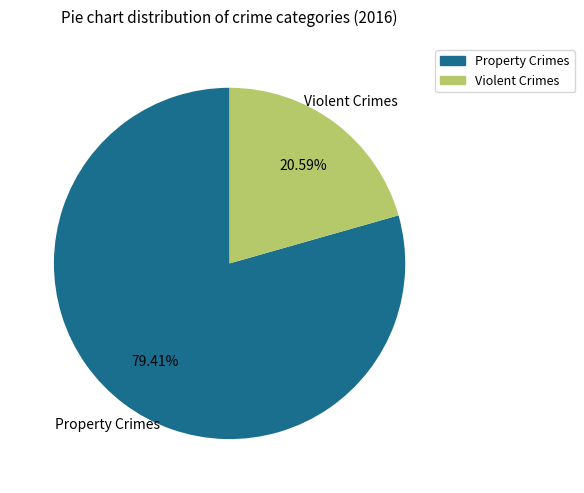

Does any single category account for the majority?

Yes